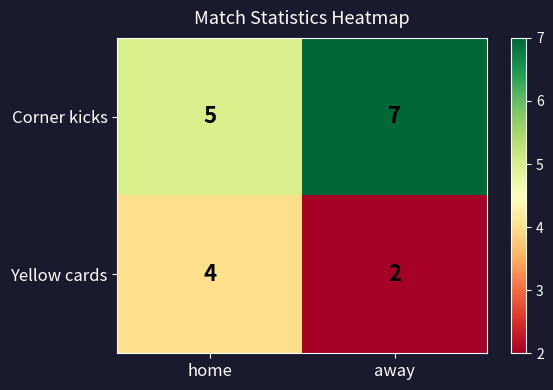

At which category does the chart reach its minimum across all series?

away